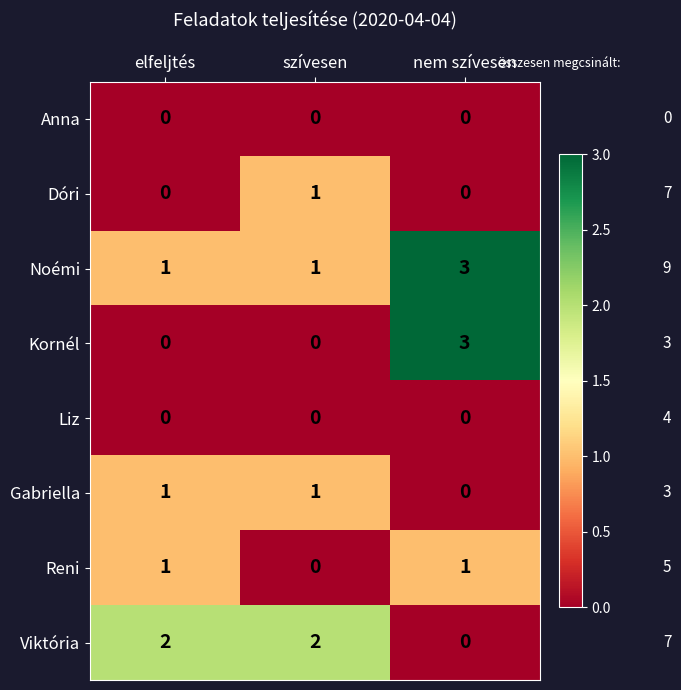

How many data points does each series have?

3